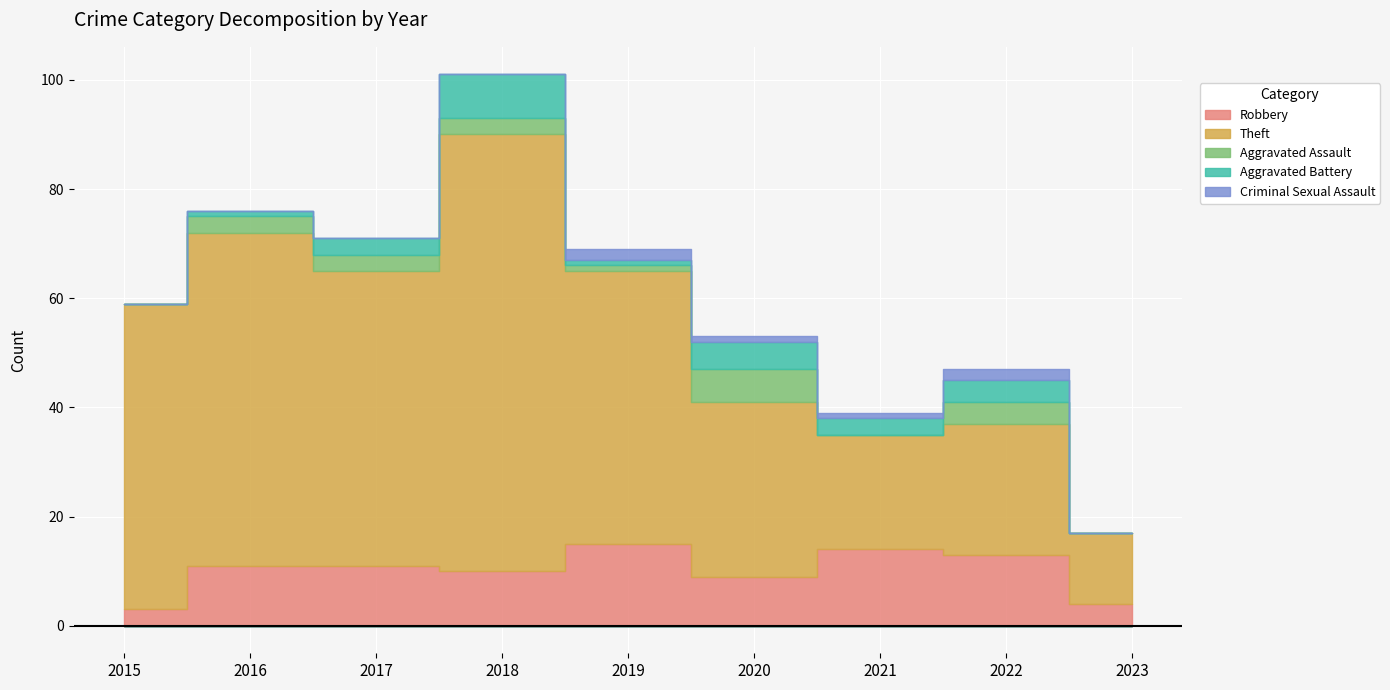

Reading left to right, list all the values displayed in this chart.

Robbery: 3	11	11	10	15	9	14	13	4
Theft: 56	61	54	80	50	32	21	24	13
Aggravated Assault: 0	3	3	3	1	6	0	4	0
Aggravated Battery: 0	1	3	8	1	5	3	4	0
Criminal Sexual Assault: 0	0	0	0	2	1	1	2	0